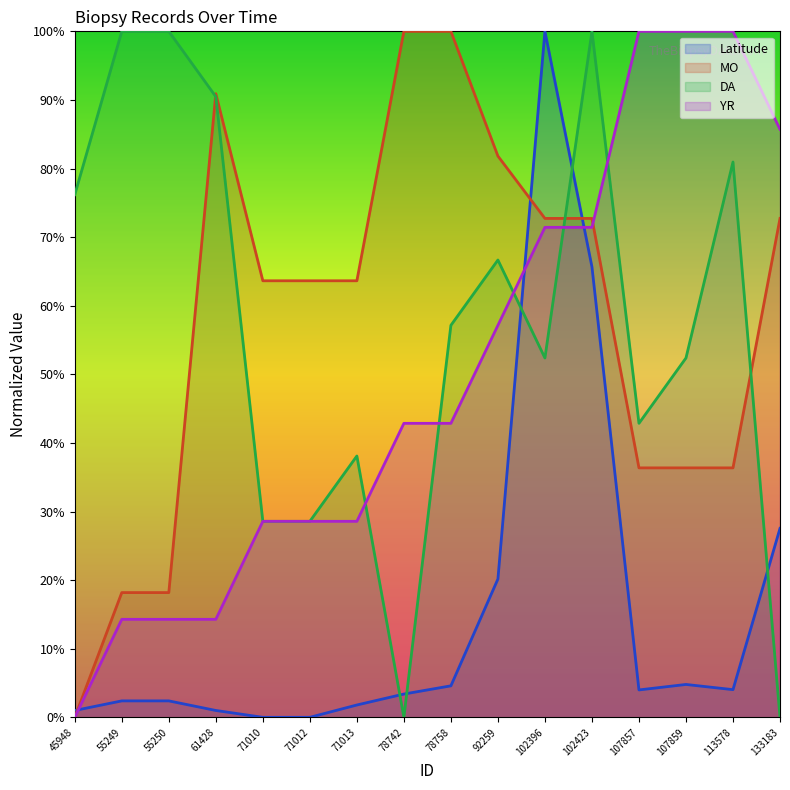

Where is DA nearest to the value 50?

102396